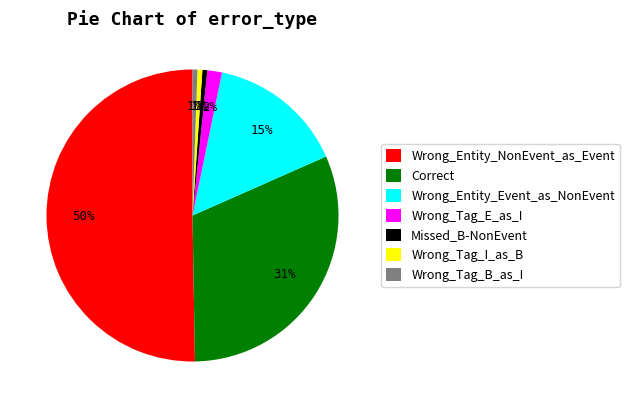

Do Wrong_Tag_B_as_I and Wrong_Entity_NonEvent_as_Event together represent more than half of the pie?

Yes